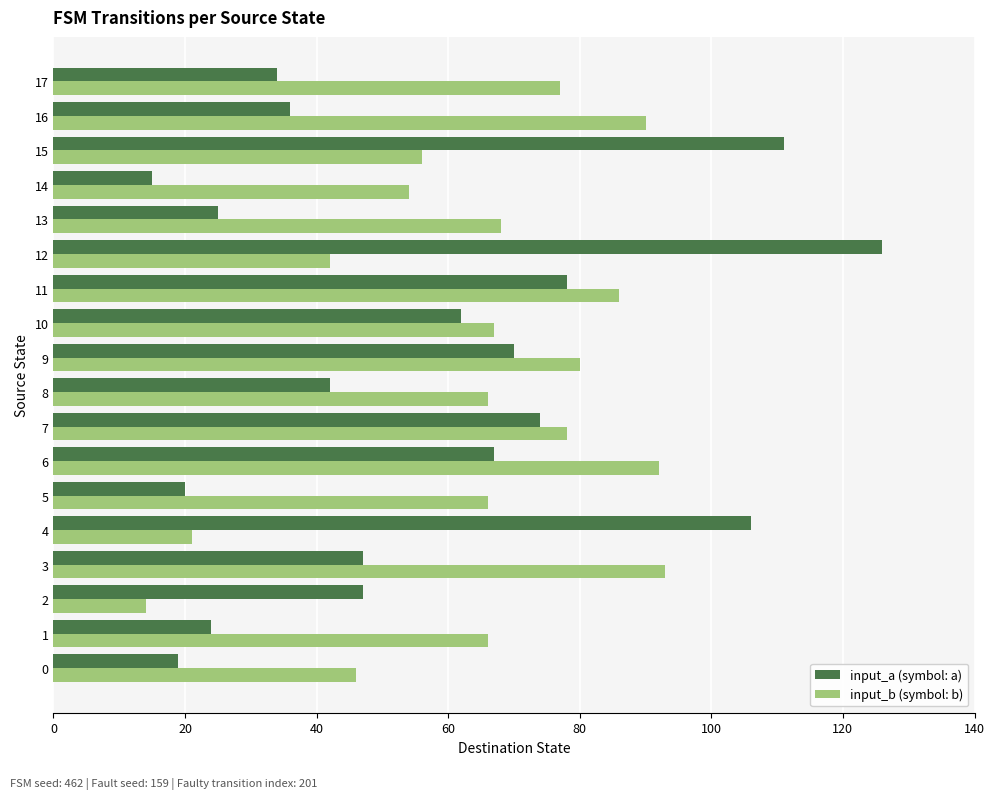

Rank the series at 9 from highest to lowest value.

input_b (symbol: b), input_a (symbol: a)